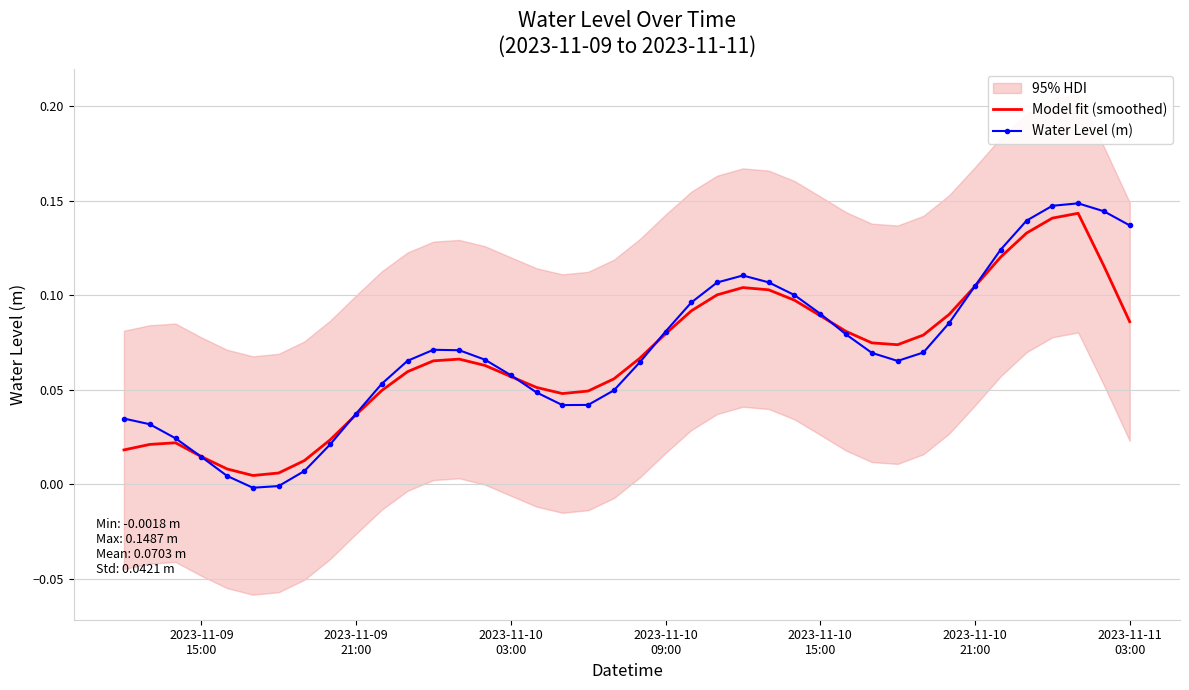

Reading left to right, extract all data points from this chart.

Model fit (smoothed): 0.0	0.0	0.0	0.0	0.0	0.0	0.0	0.0	0.0	0.0	0.0	0.1	0.1	0.1	0.1	0.1	0.1	0.0	0.0	0.1	0.1	0.1	0.1	0.1	0.1	0.1	0.1	0.1	0.1	0.1	0.1	0.1	0.1	0.1	0.1	0.1	0.1	0.1	0.1	0.1
Water Level (m): 0.0	0.0	0.0	0.0	0.0	-0.0	-0.0	0.0	0.0	0.0	0.1	0.1	0.1	0.1	0.1	0.1	0.0	0.0	0.0	0.0	0.1	0.1	0.1	0.1	0.1	0.1	0.1	0.1	0.1	0.1	0.1	0.1	0.1	0.1	0.1	0.1	0.1	0.1	0.1	0.1